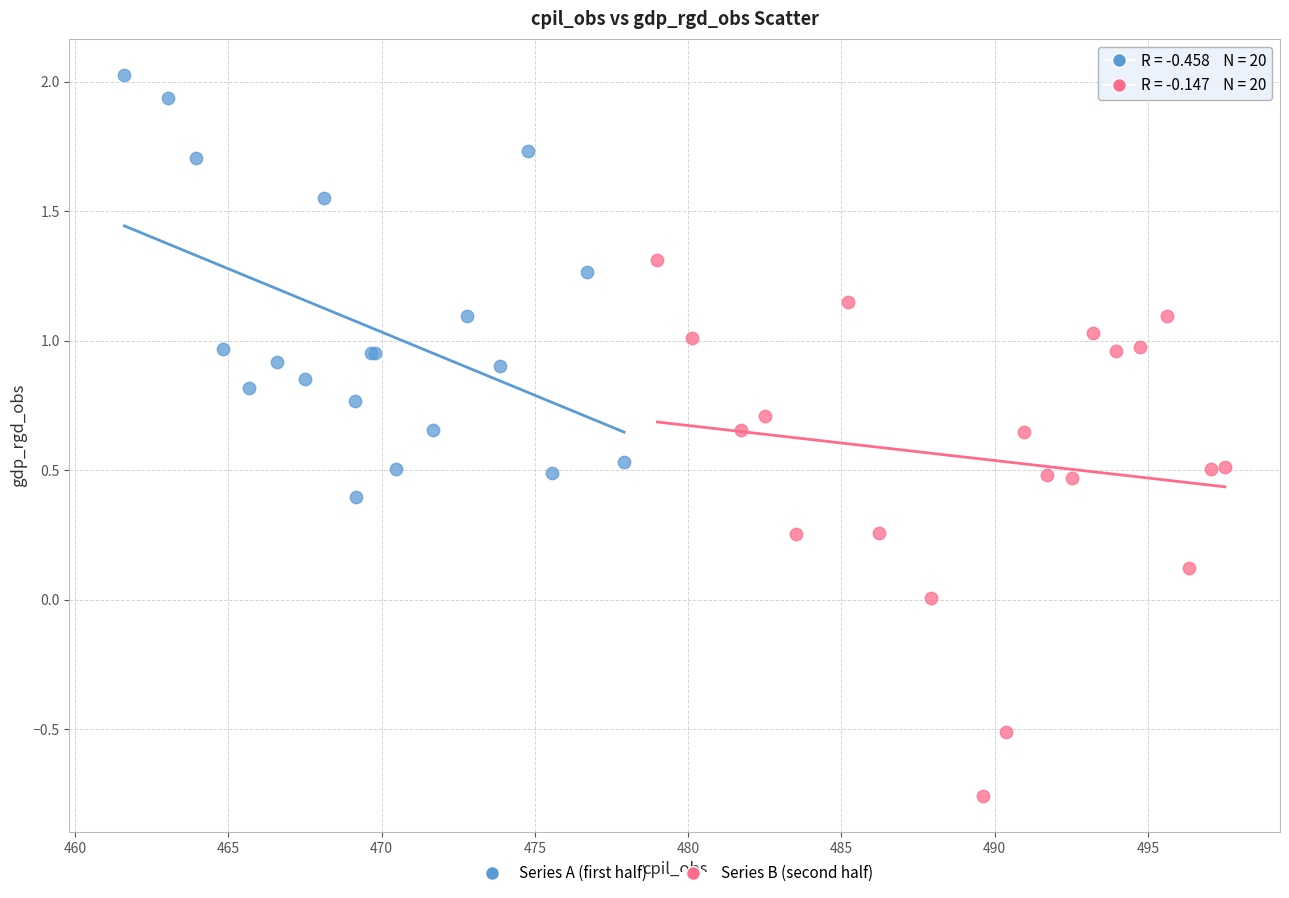

Which series has the widest spread of Y values?

Series B (second half)